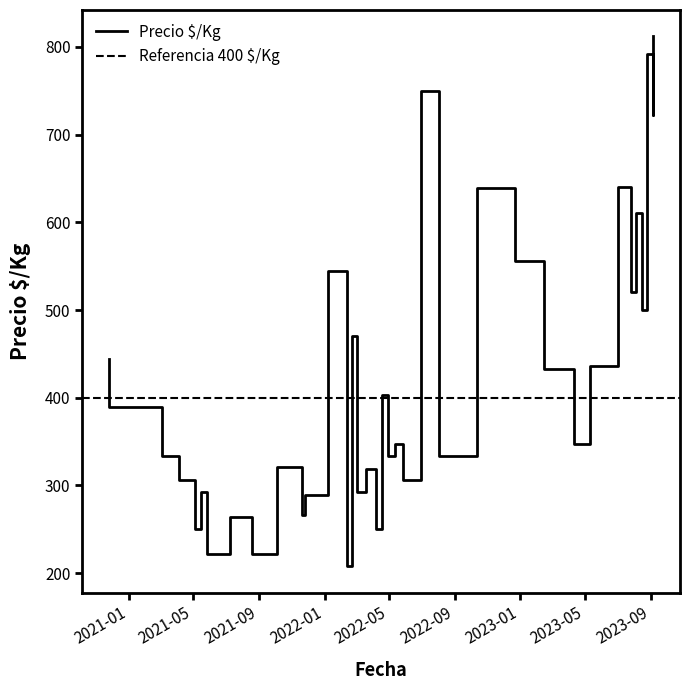

What is the smallest value displayed?

208